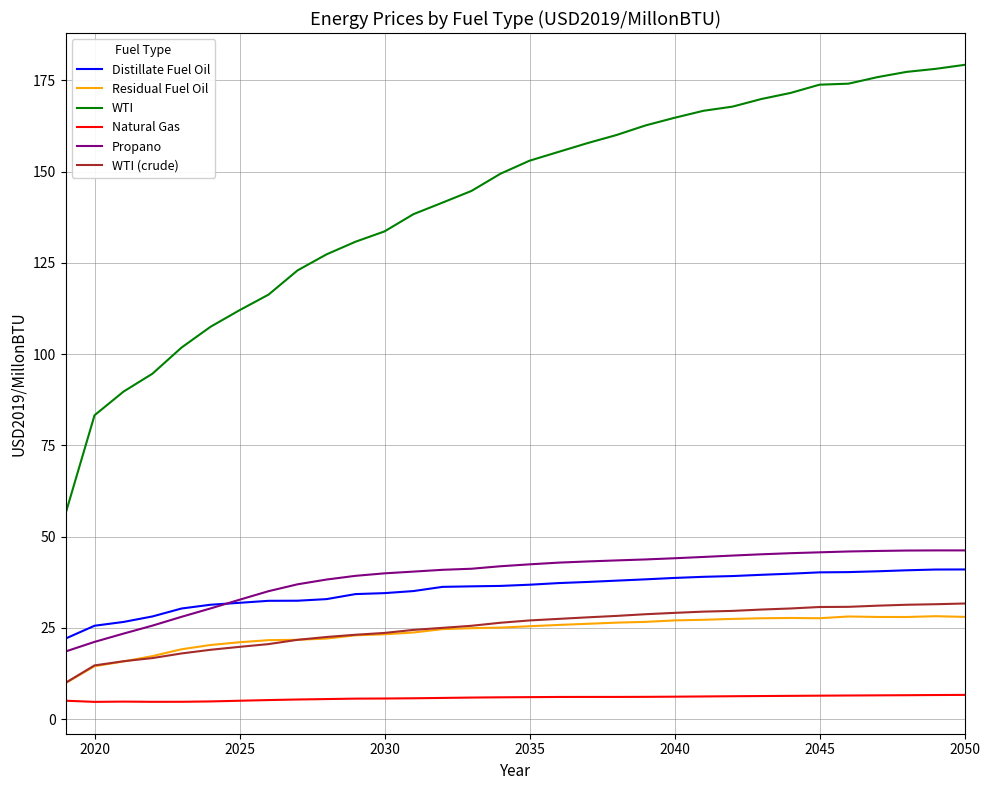

True or false: Natural Gas and Distillate Fuel Oil cross at least once.

False